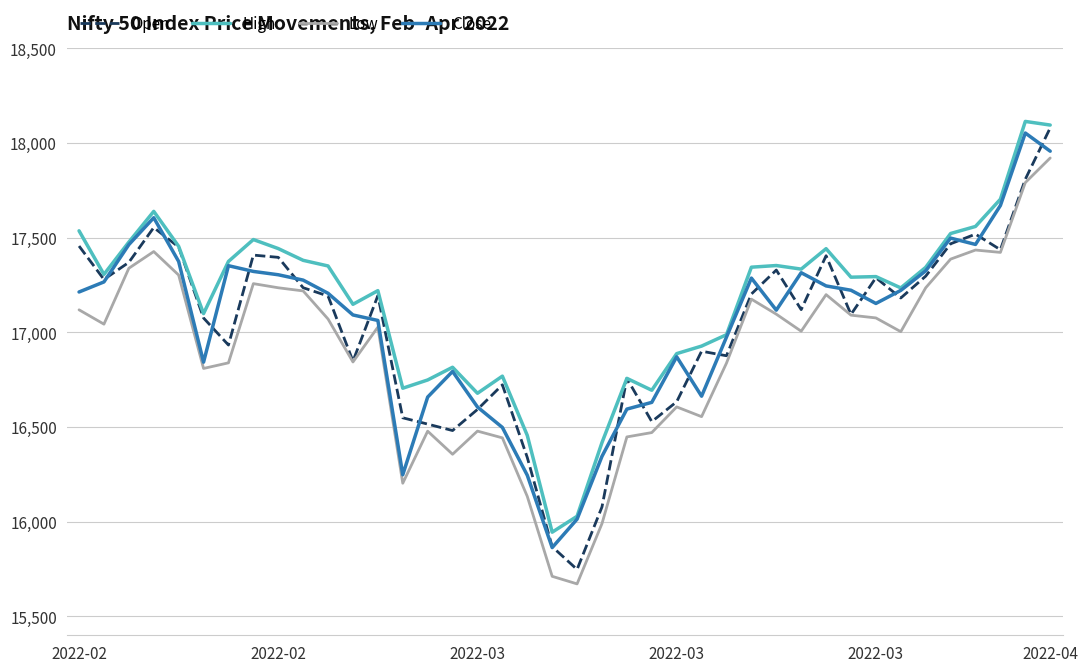

True or false: High and Low intersect in this chart.

False